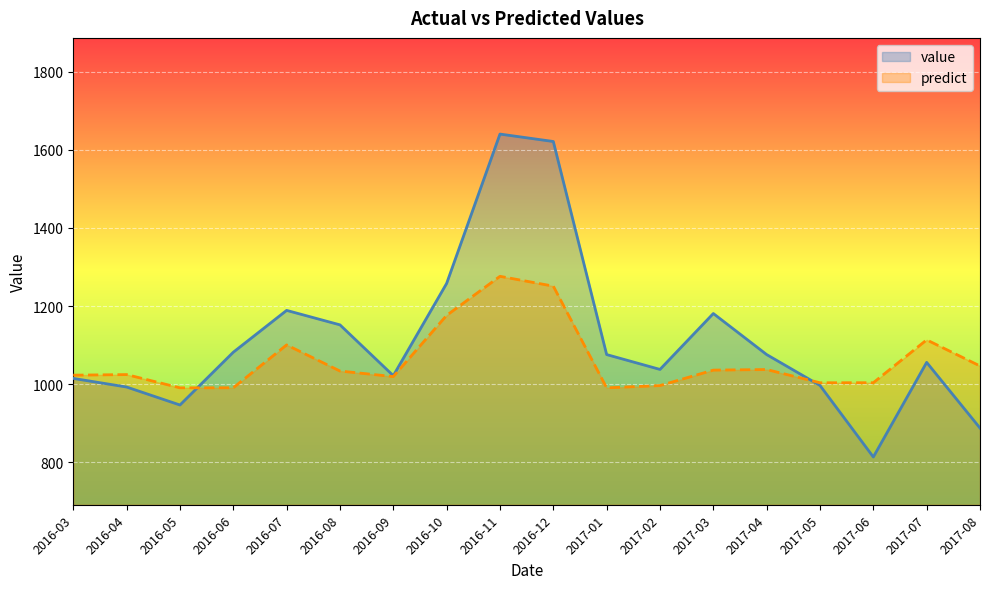

Rank the series at 2016-11 from highest to lowest value.

value, predict